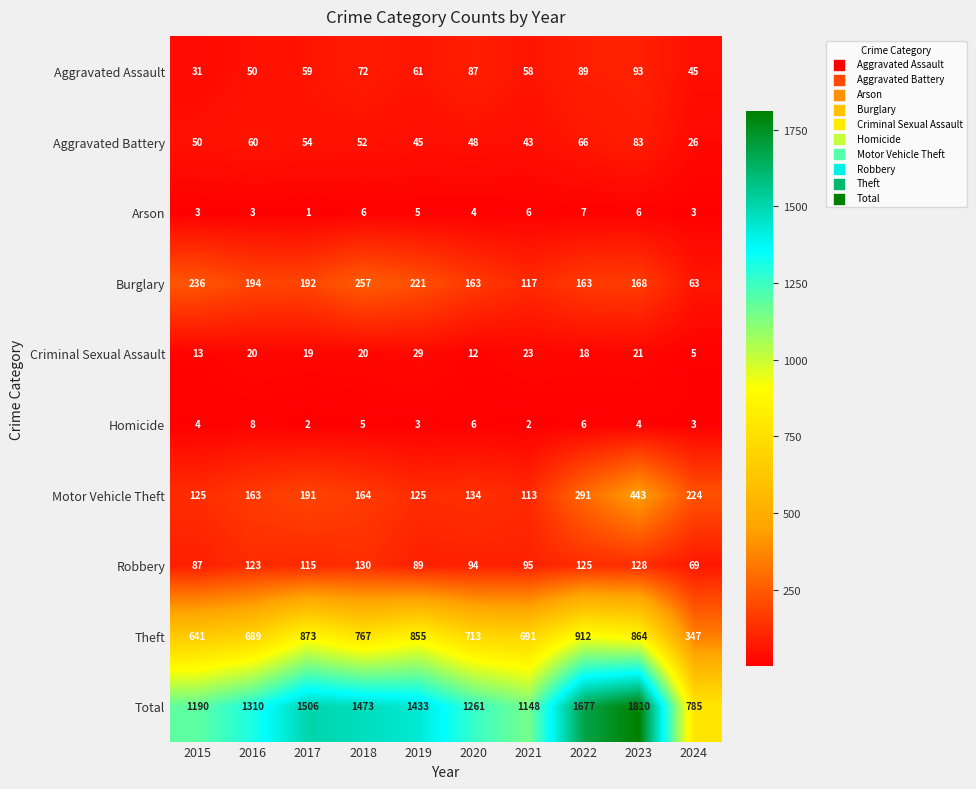

What is the difference between the highest and lowest values at 2015?

1187